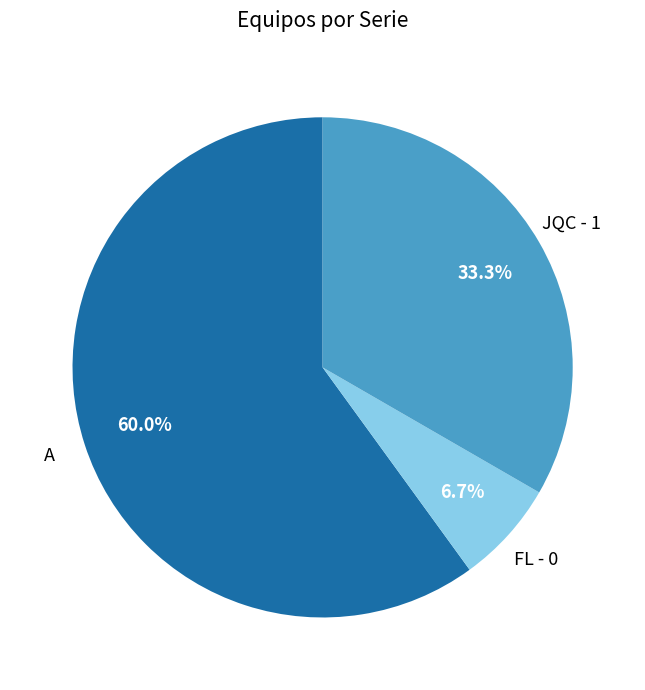

Which slice is the largest?

A